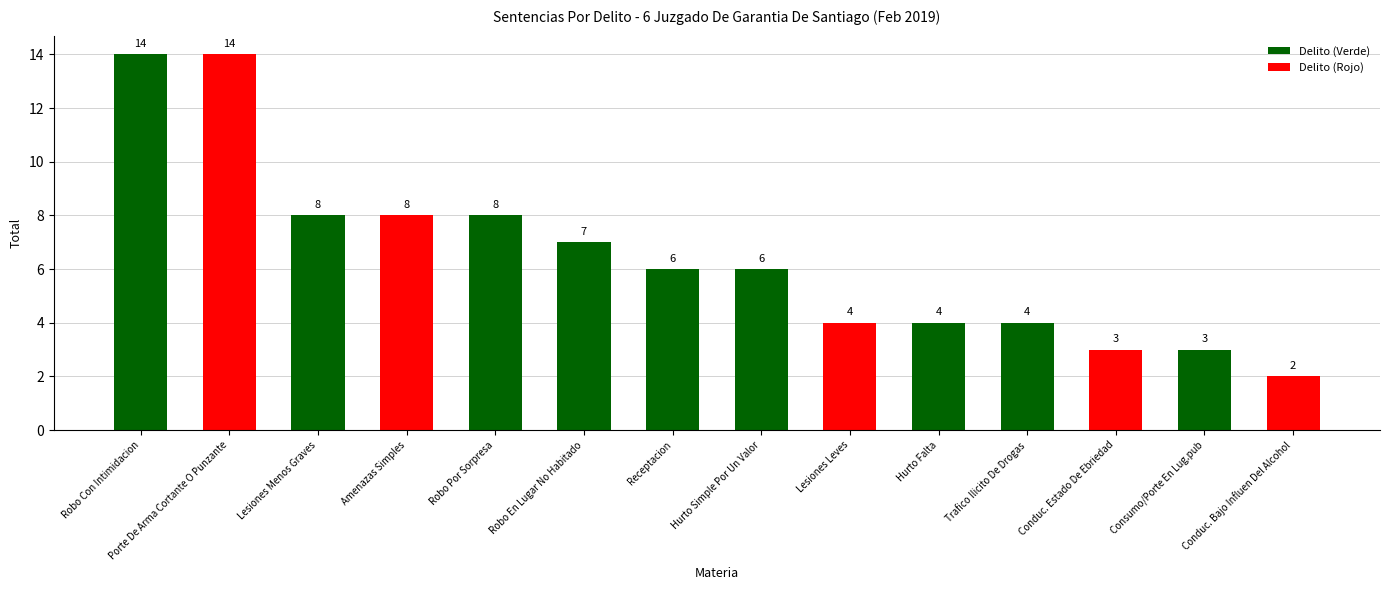

What position from the right is Trafico Ilicito De Drogas?

4